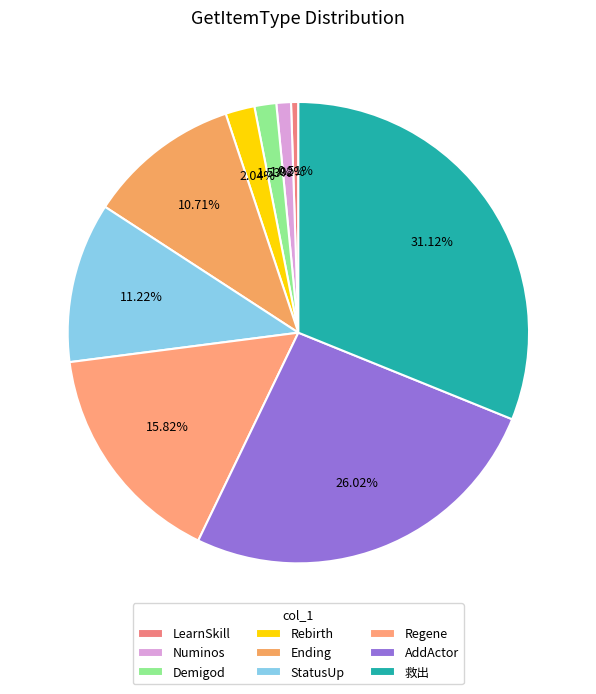

Count the number of slices in the pie.

9